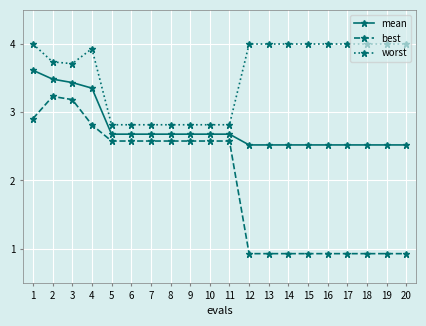

True or false: best has more than 0 interior local peaks.

True